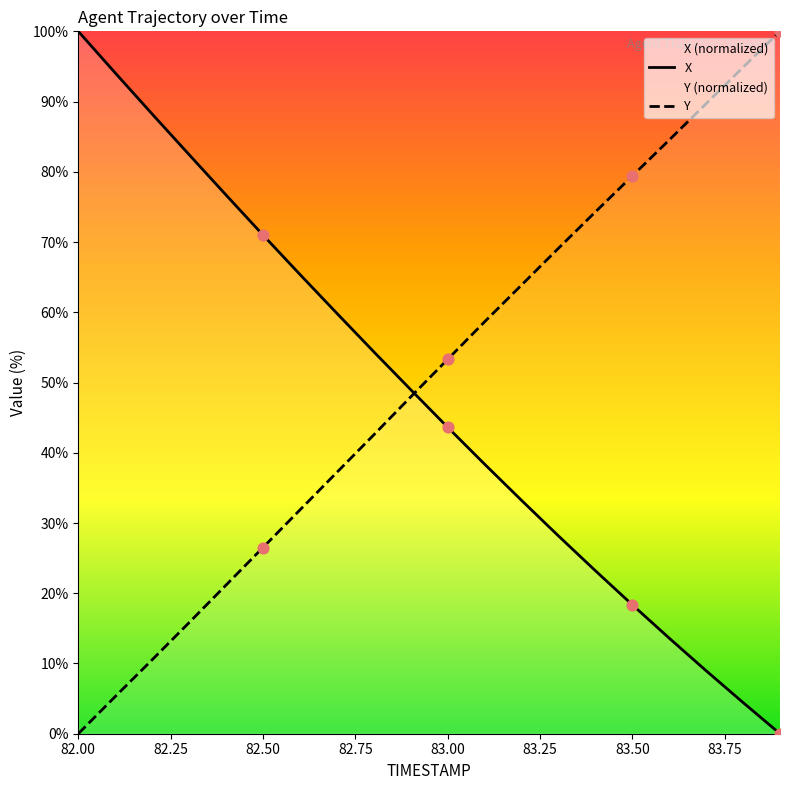

Which series reaches the maximum Y coordinate?

X